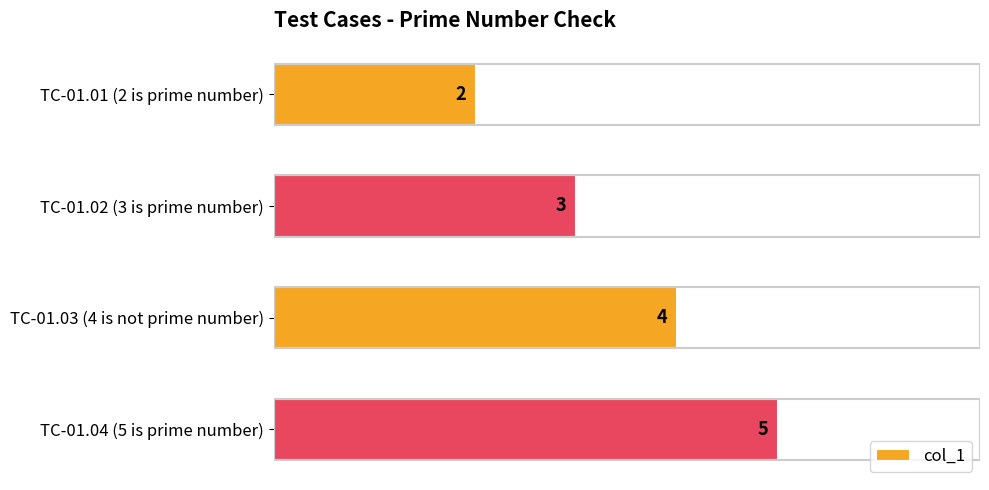

The chart shows a value of 4 at TC-01.02 (3 is prime number). True or false?

False